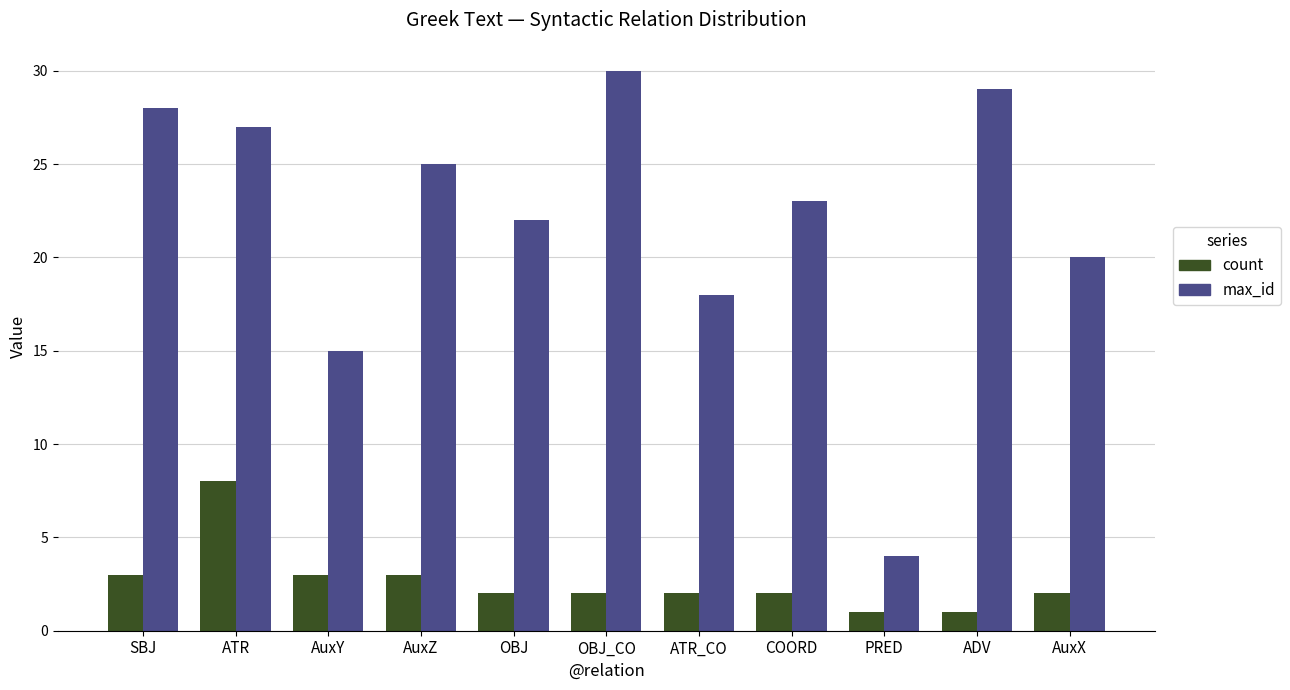

List the series in order of their peak value, lowest first.

count, max_id